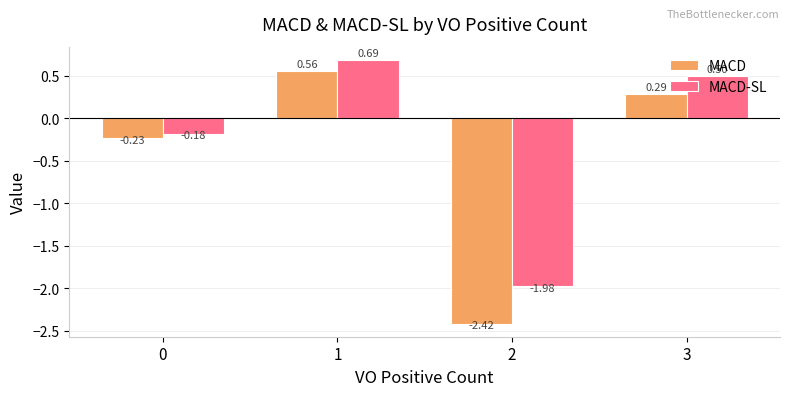

At how many categories does at least one series exceed 0?

2